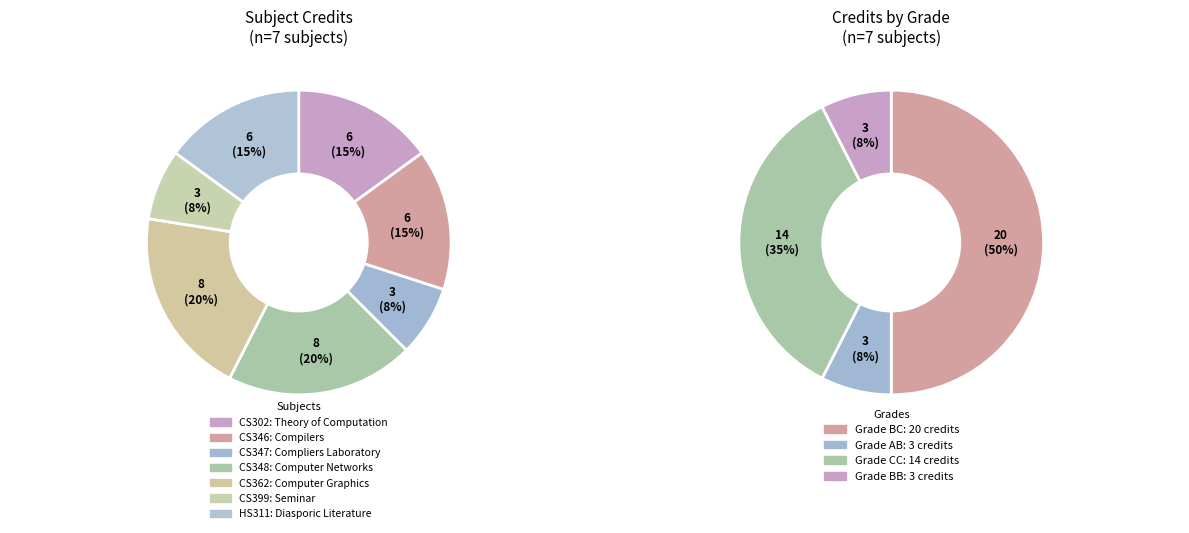

Which has a higher value, CS399 or CS348?

CS348